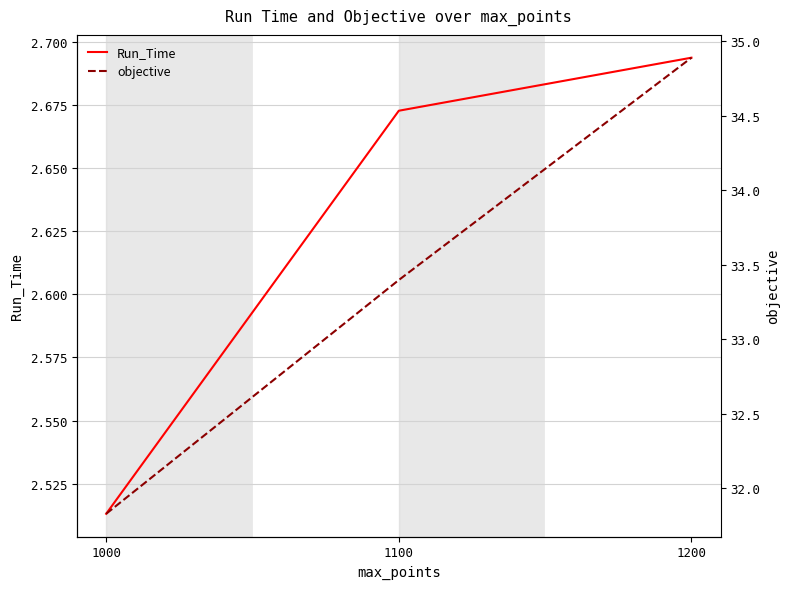

Is it true that Run_Time equals 2.7 at 1200?

True